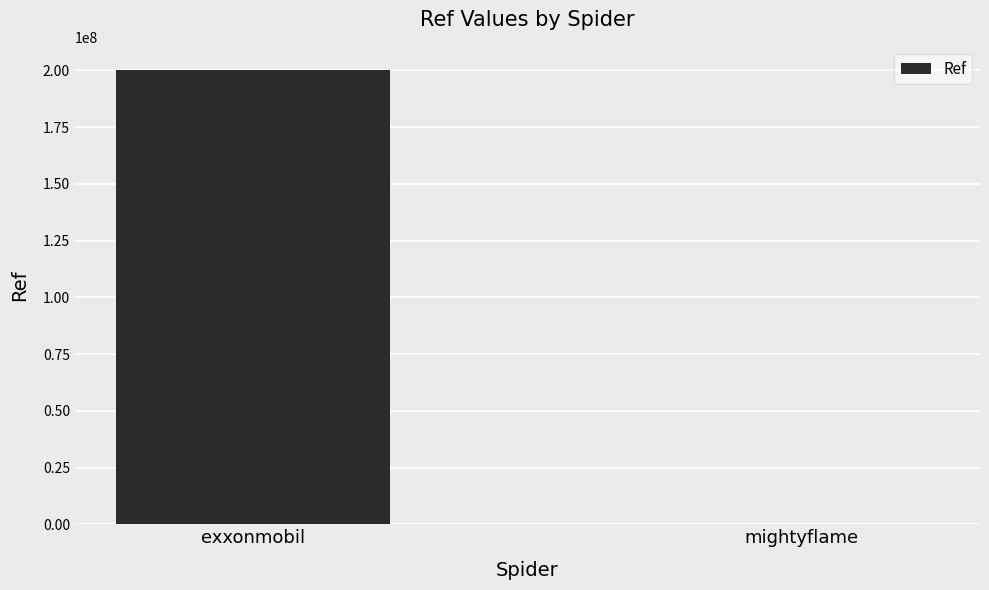

The value at exxonmobil is 200322366. True or false?

True